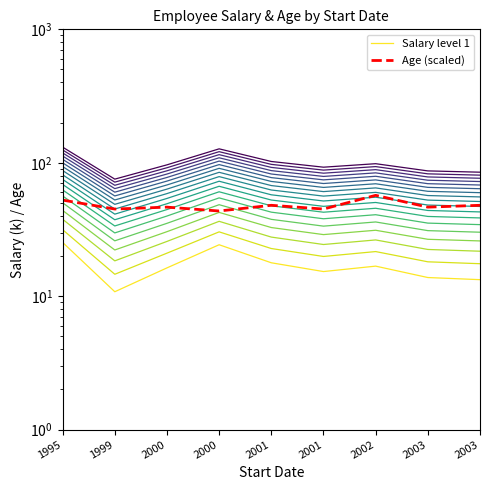

Does the chart display data point markers on the line(s)?

No